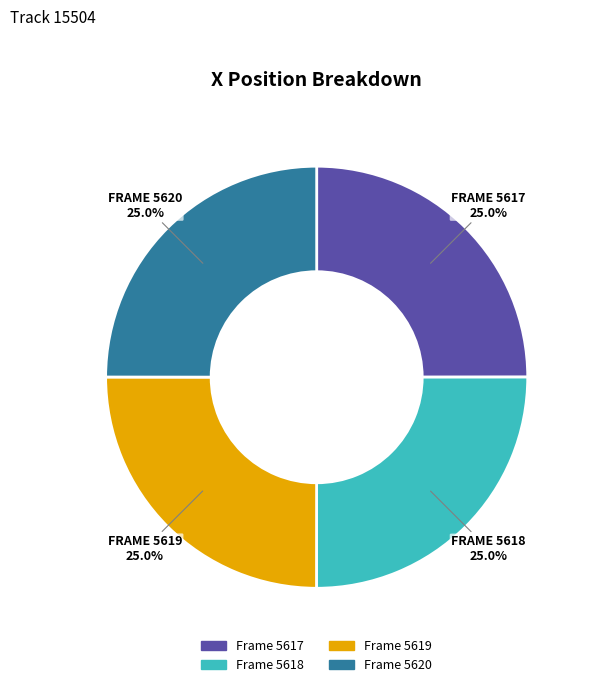

Is there any slice that represents more than half of the pie?

No